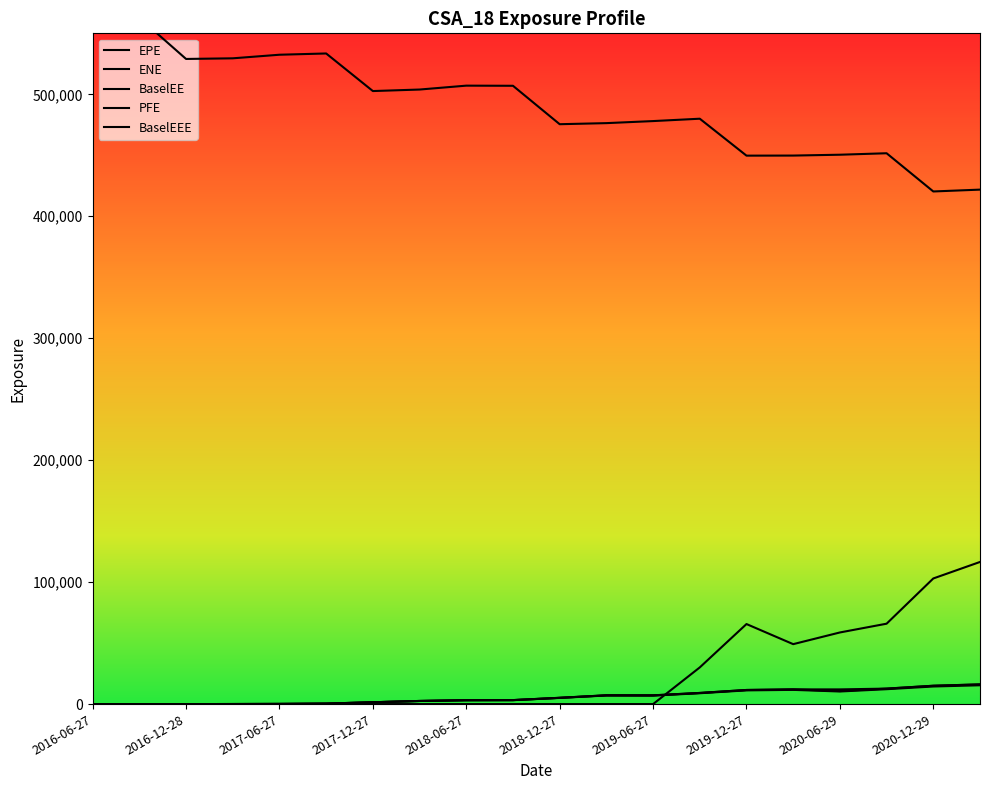

What position from the left is 11?

12